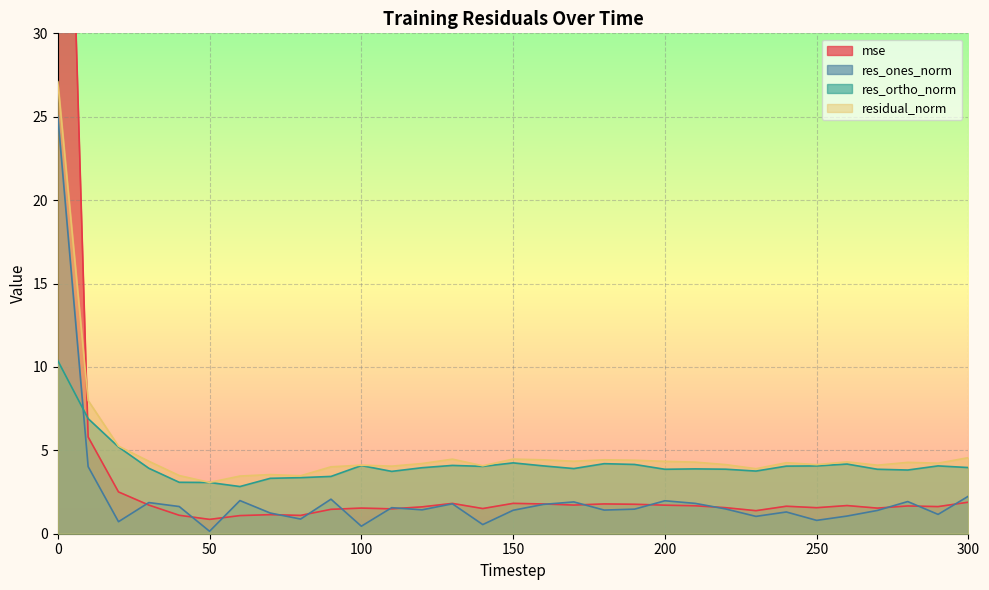

What is the difference between the maximum and minimum values in the res_ortho_norm series?

7.5